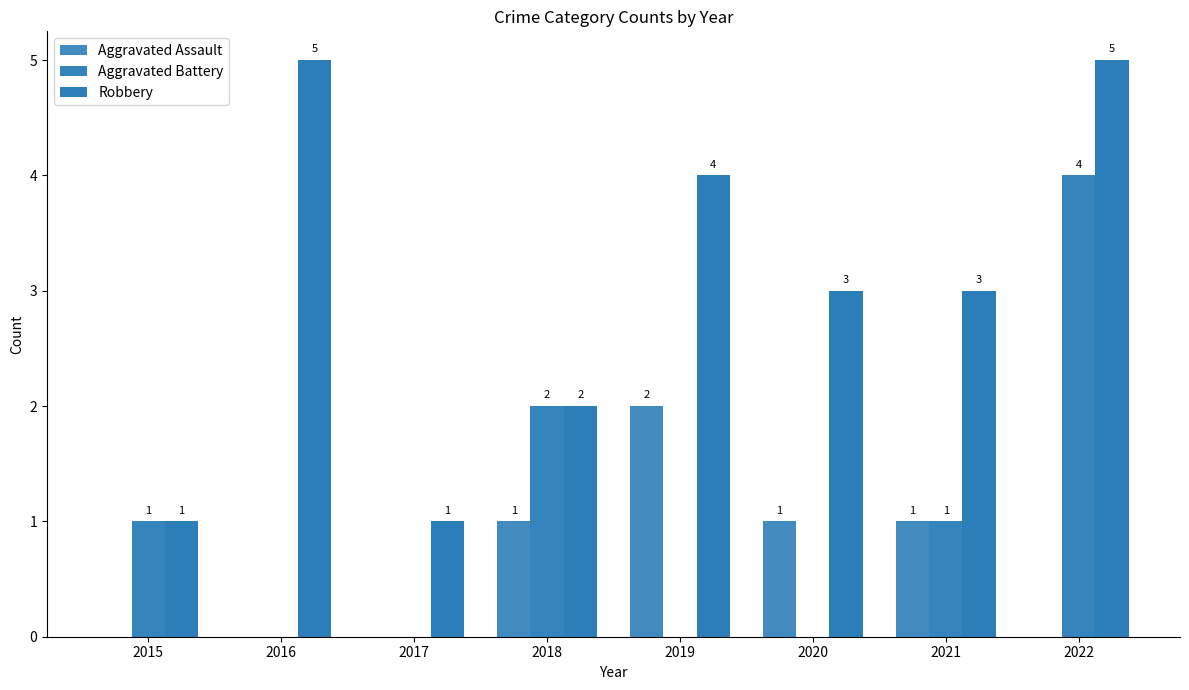

Which category has the lowest value in the Robbery series?

2015